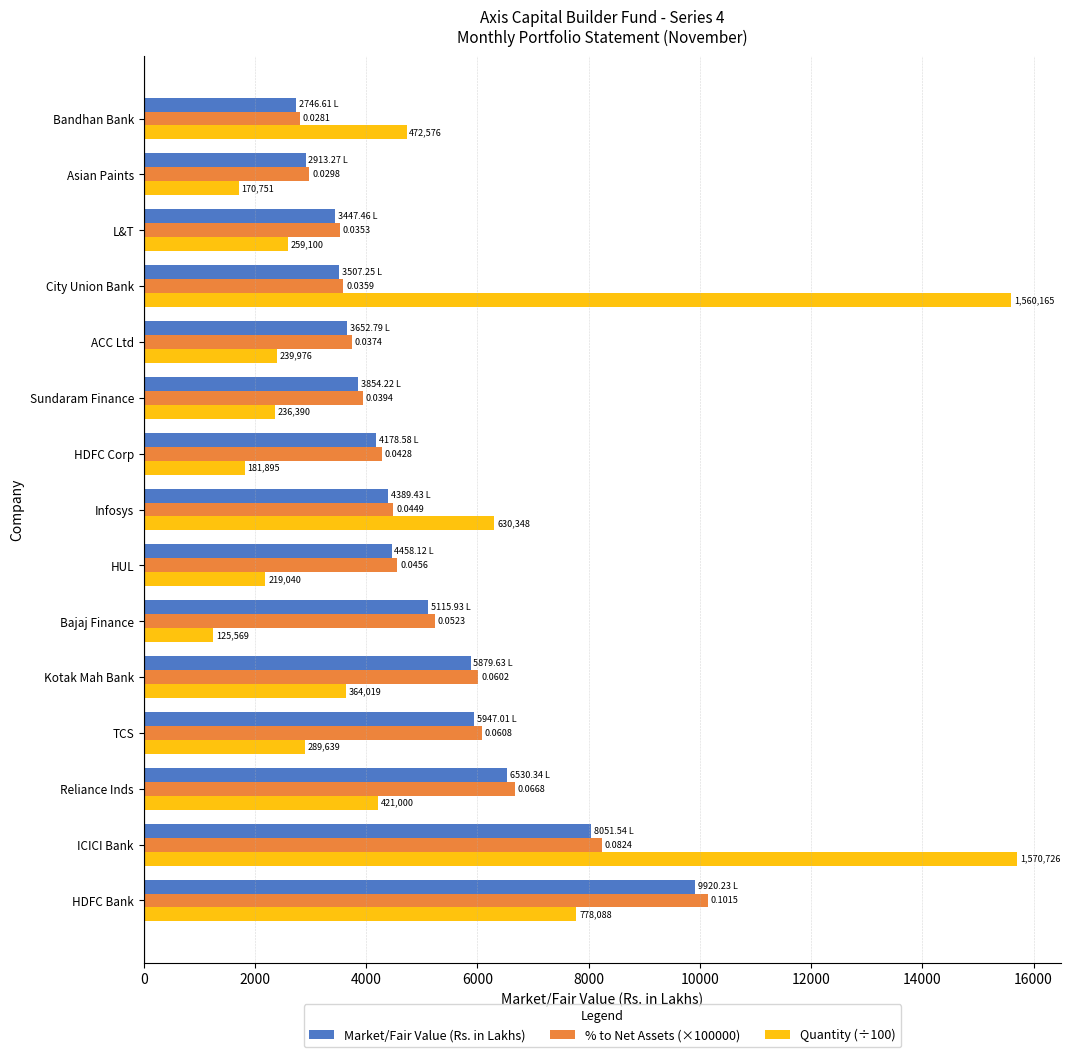

What are all the series names shown in the legend?

Market/Fair Value (Rs. in Lakhs), % to Net Assets (×100000), Quantity (÷100)